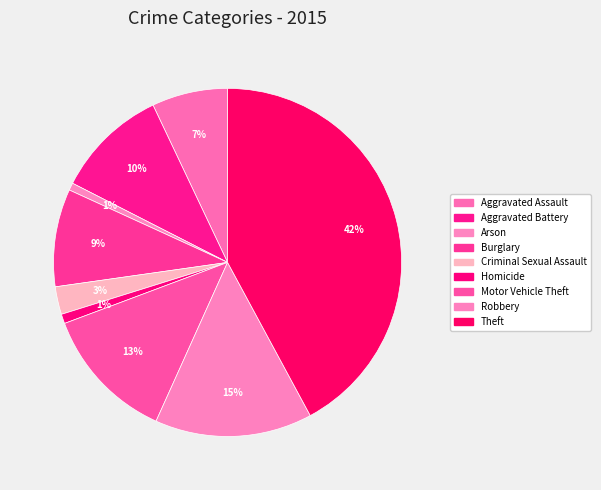

Count the number of slices in the pie.

9